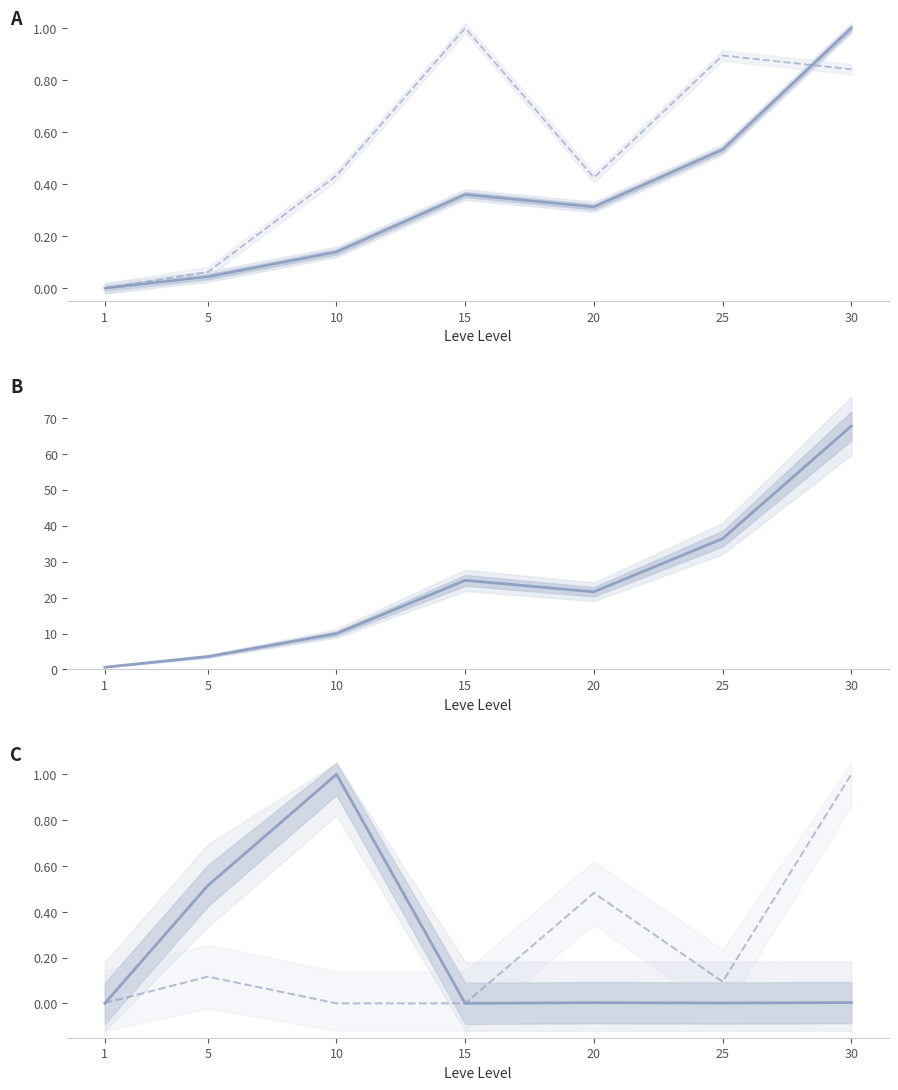

True or false: Leve EXP (k) and currentAveragePrice (norm) cross at least once.

False